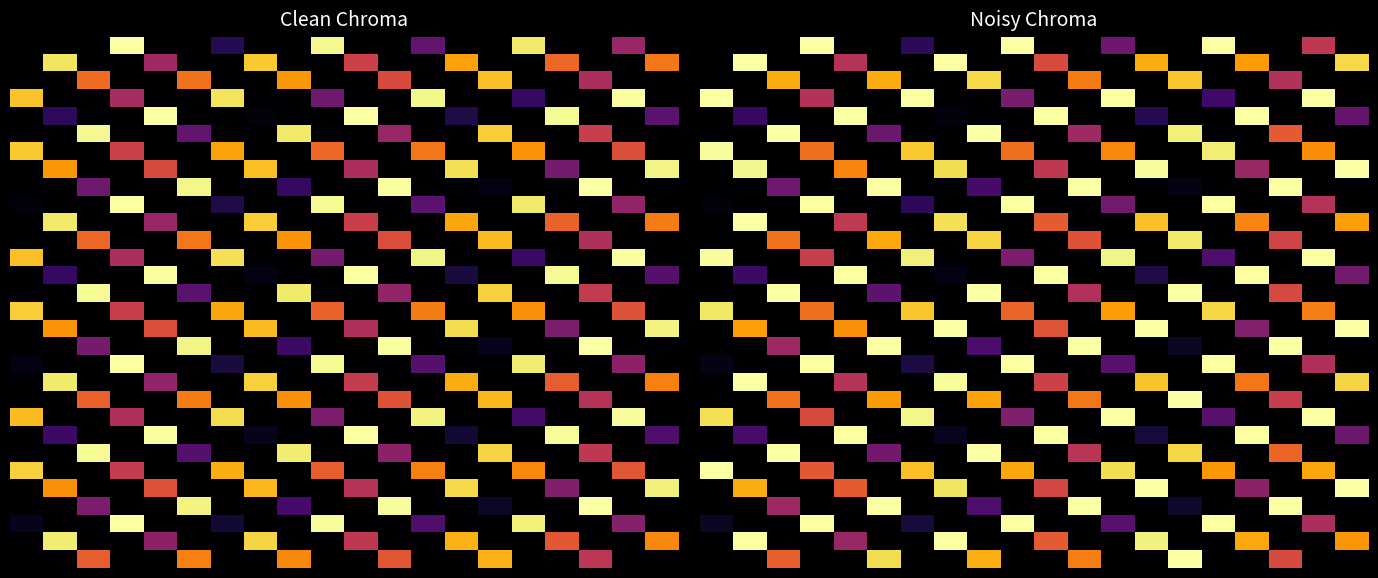

Between 17 and 19, which is larger?

17